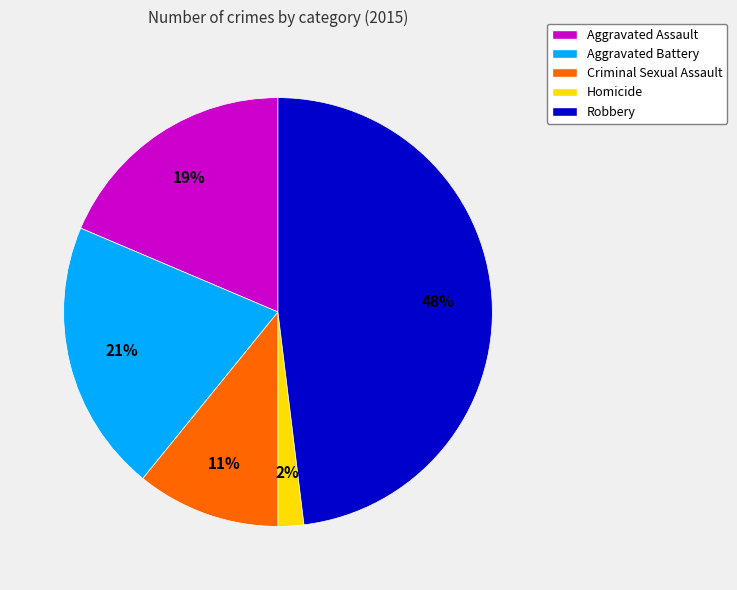

Which has a higher value, Aggravated Assault or Robbery?

Robbery